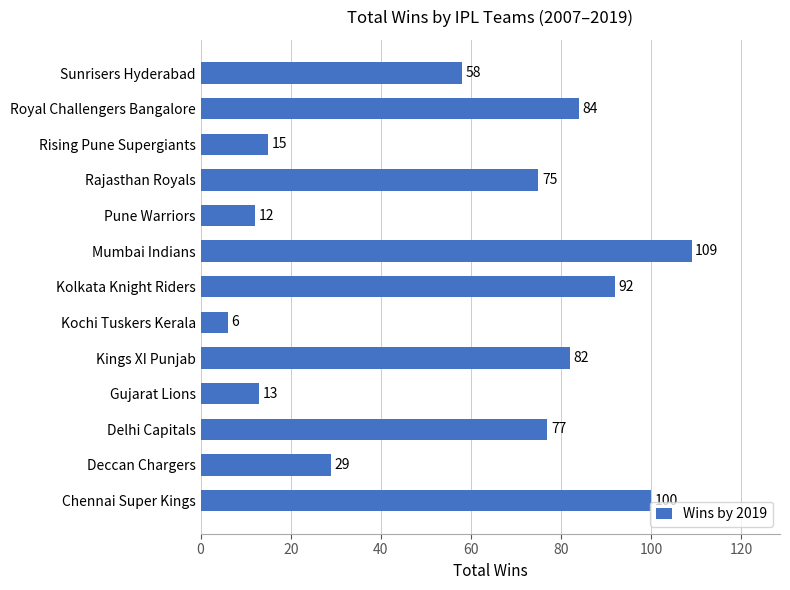

Reading top to bottom, list all the values displayed in this chart.

58	84	15	75	12	109	92	6	82	13	77	29	100